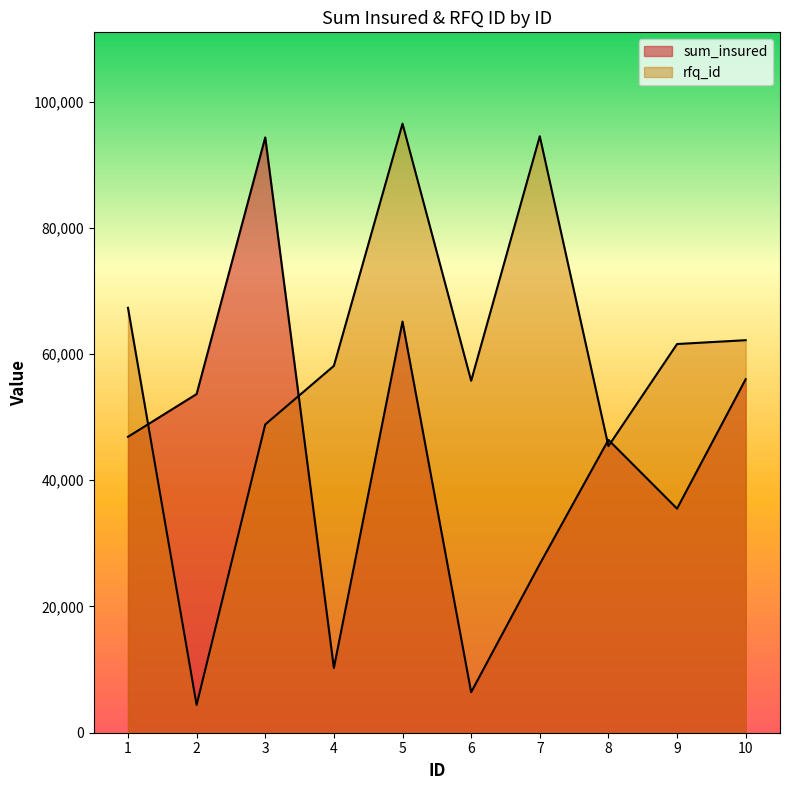

At 10, list the series in order from largest to smallest.

rfq_id, sum_insured